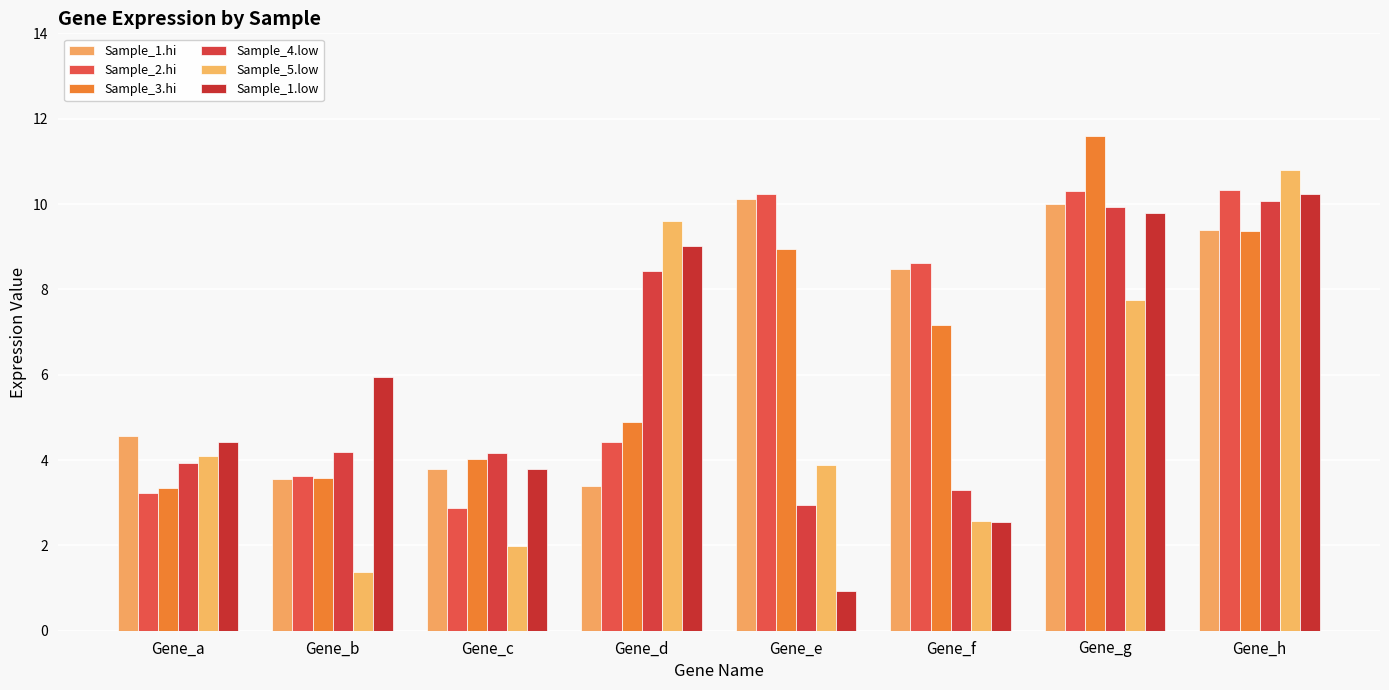

What is the sum of the Sample_4.low values at Gene_e and Gene_h?

13.0